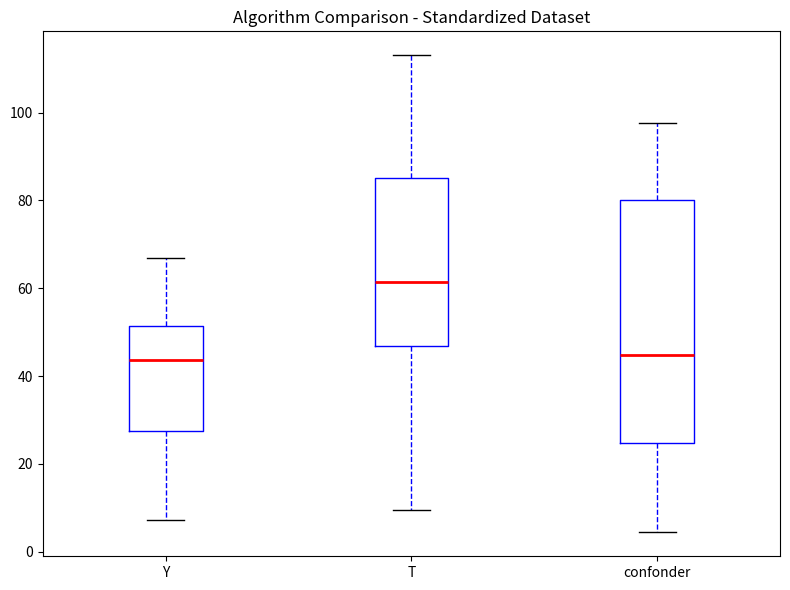

Where does the upper whisker of the box for Y end on the y-axis? The values are not printed on the chart, so give them approximately, as read against the axis.

66